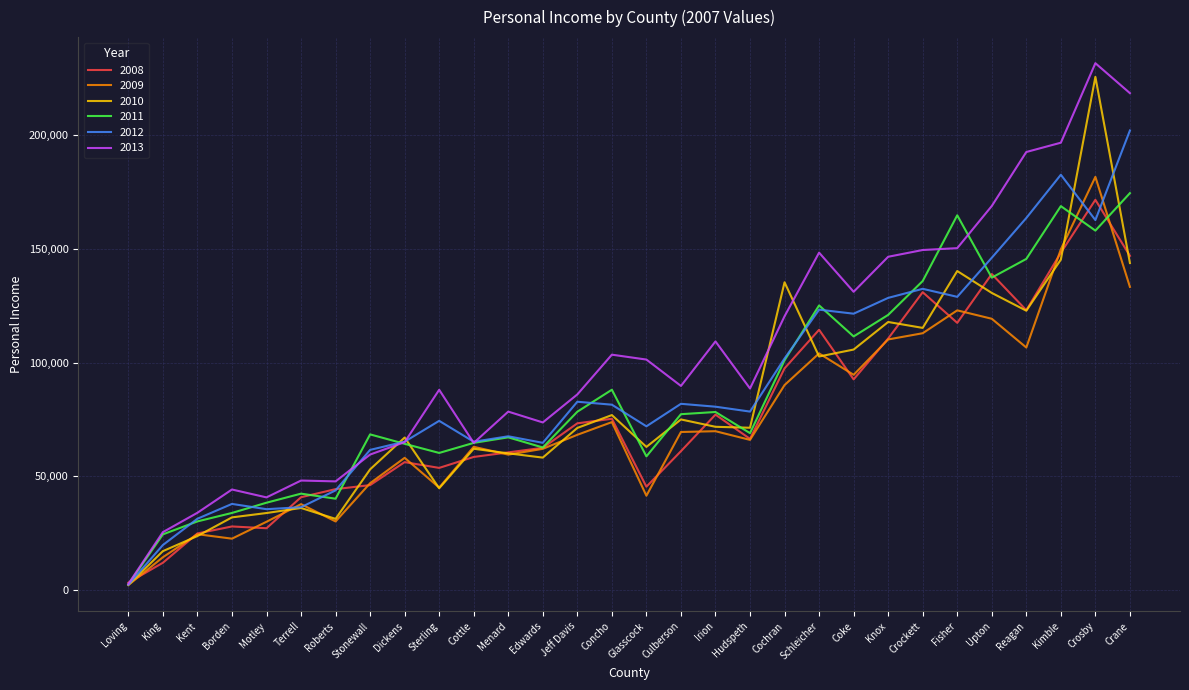

At which label does 2009 reach its minimum?

Loving